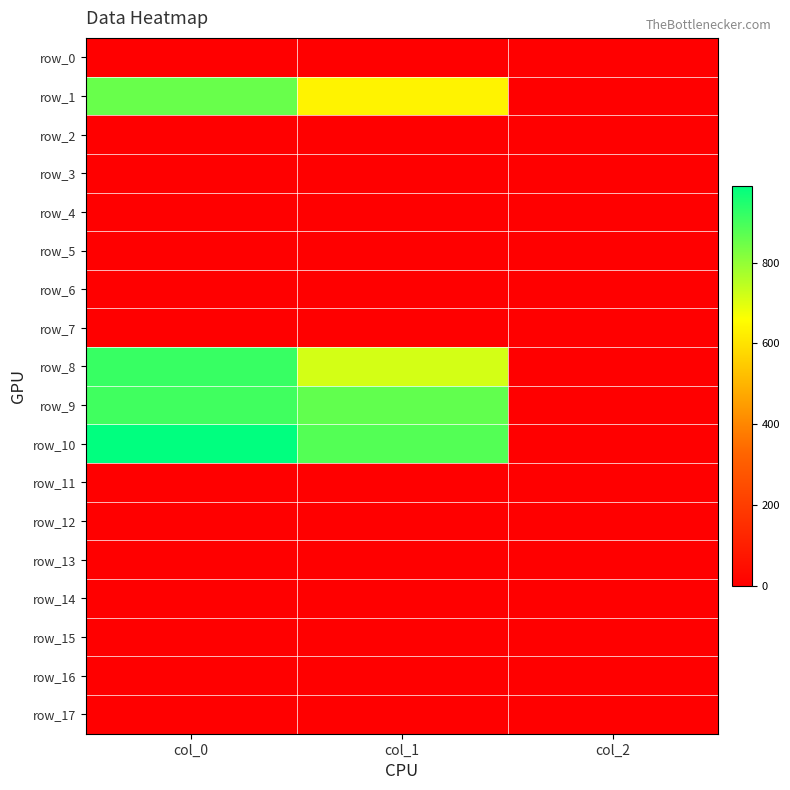

The row_6 series shows 0.0 at col_0. True or false?

True